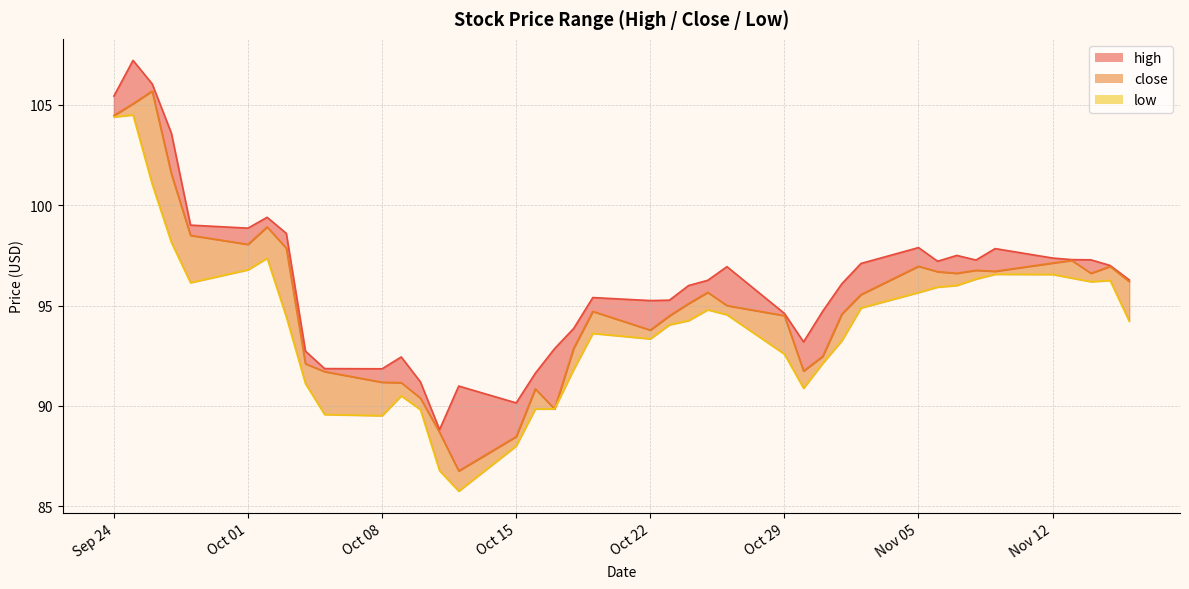

Where is close nearest to the value 96?

2018-11-16